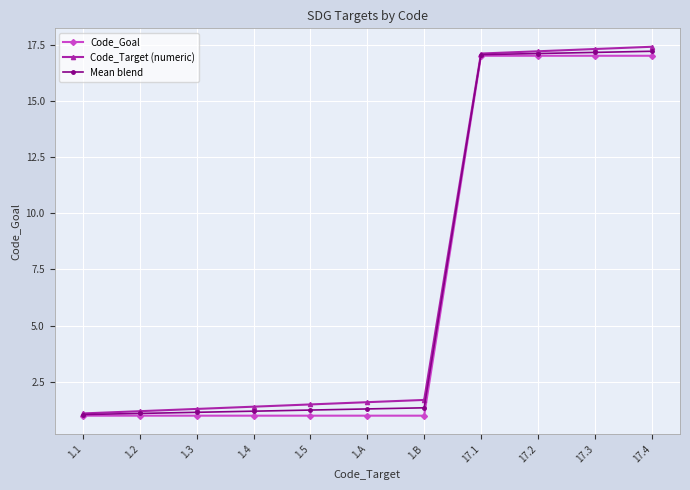

At 1.B, list the series in order from smallest to largest.

Code_Goal, Mean blend, Code_Target (numeric)